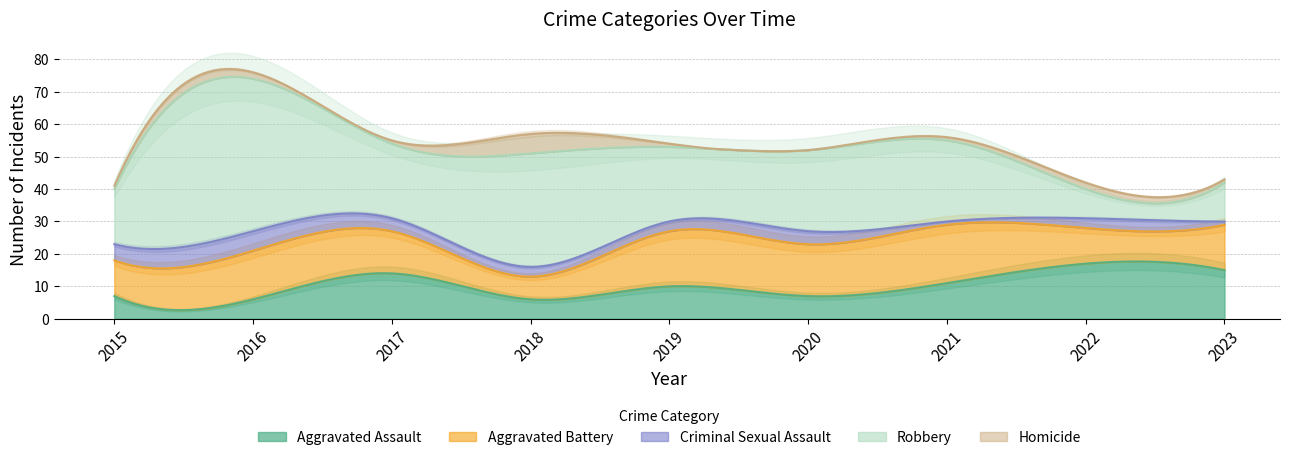

Which series has the widest spread of values?

Robbery